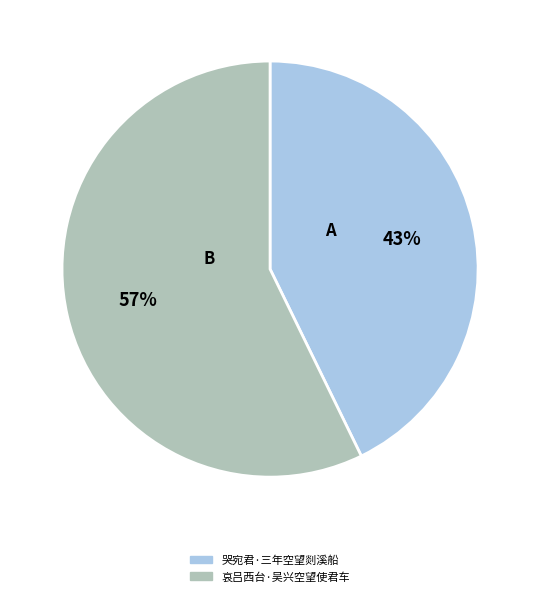

To the nearest percent, what is the difference between the largest and smallest slice percentages?

14%